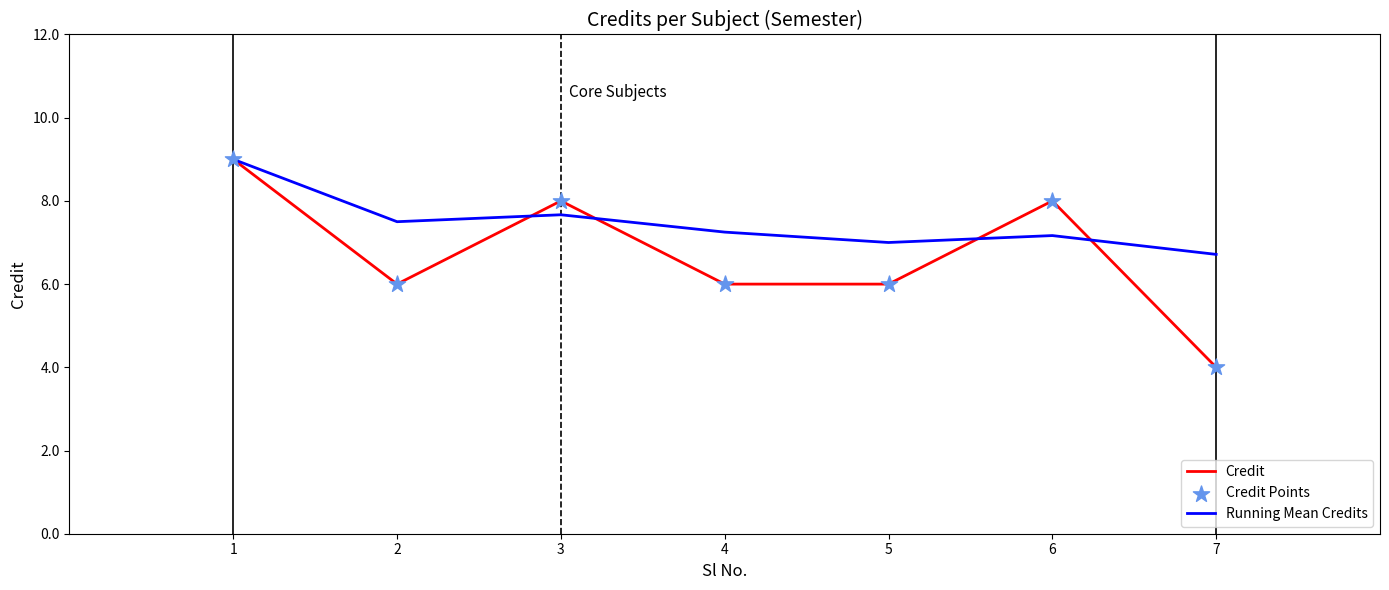

What is the maximum value shown in the chart?

9.0